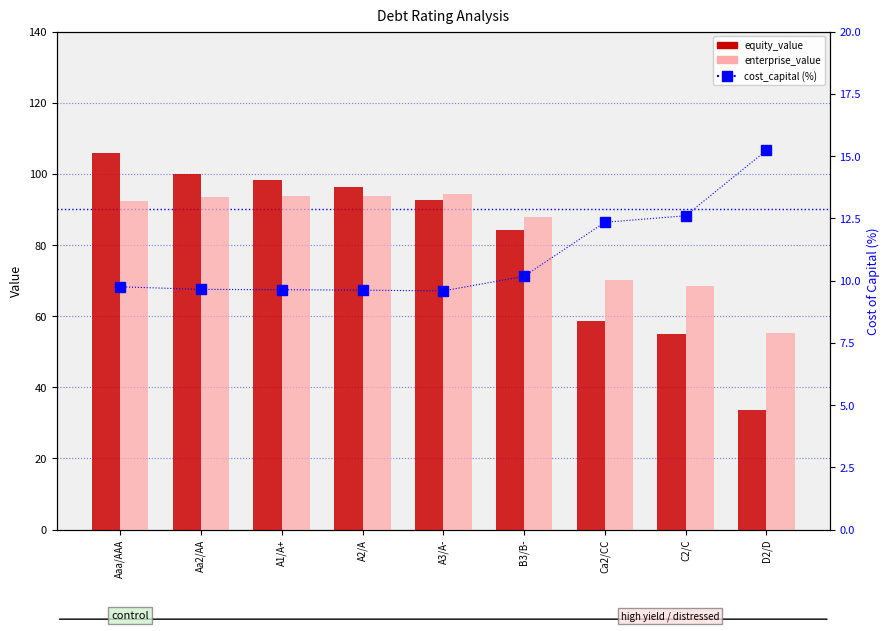

How many categories are shown in the chart?

9